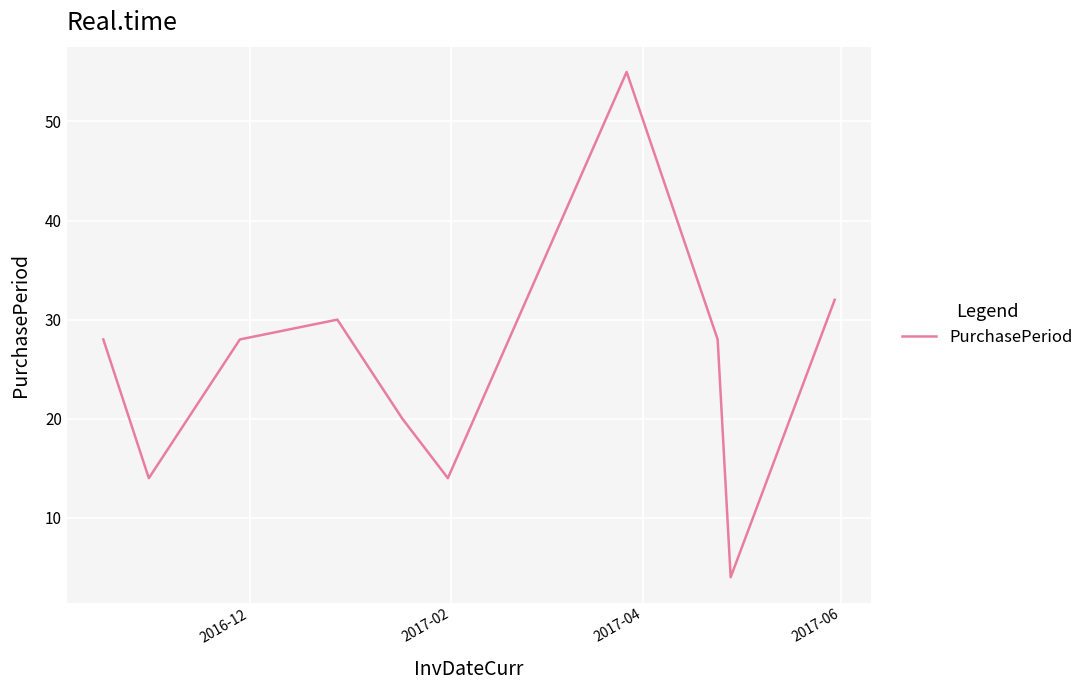

True or false: there are more than 0 points higher than both neighbors.

True